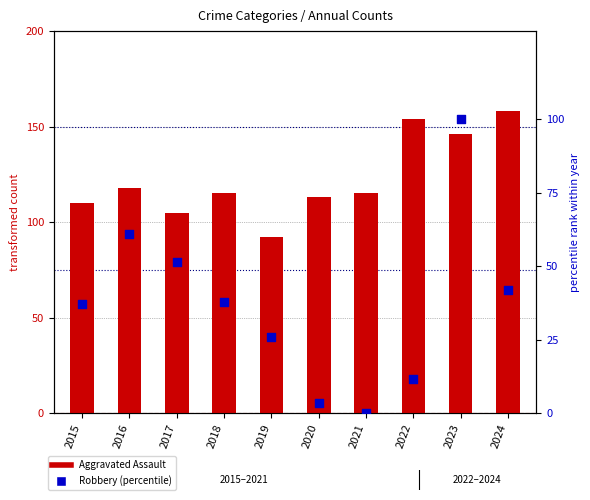

Which series has the largest total across all categories?

Aggravated Assault